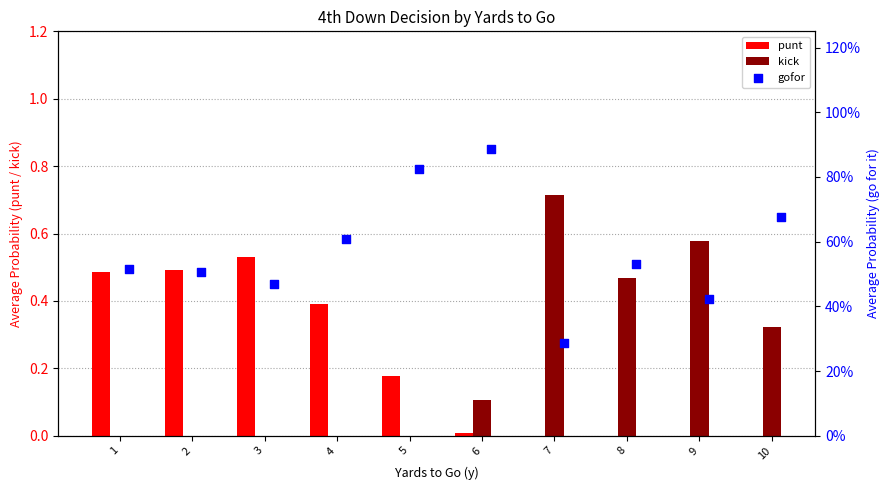

The value of punt at 1 is 0.2. True or false?

False